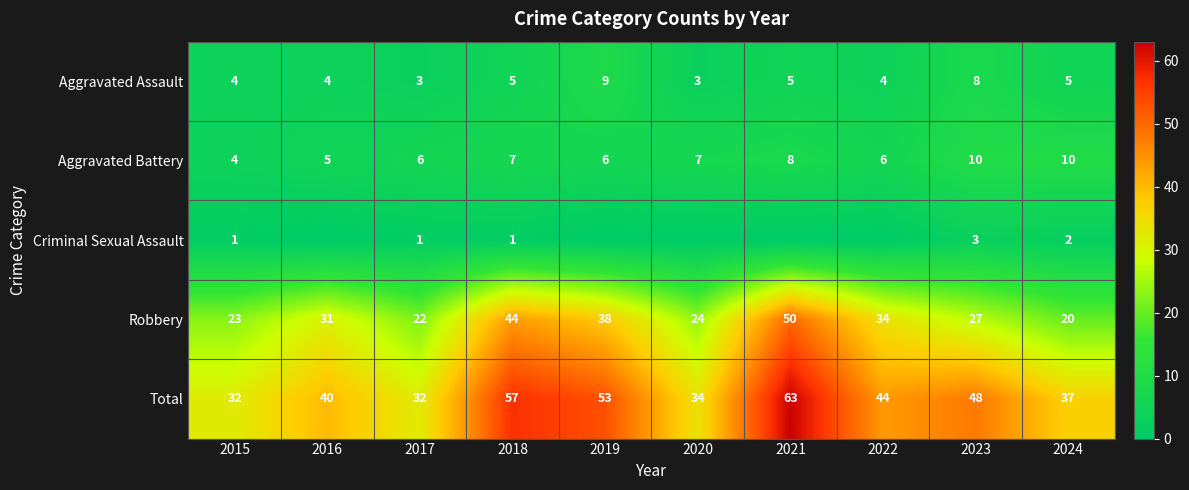

List the series in order of their peak value, highest first.

Total, Robbery, Aggravated Battery, Aggravated Assault, Criminal Sexual Assault